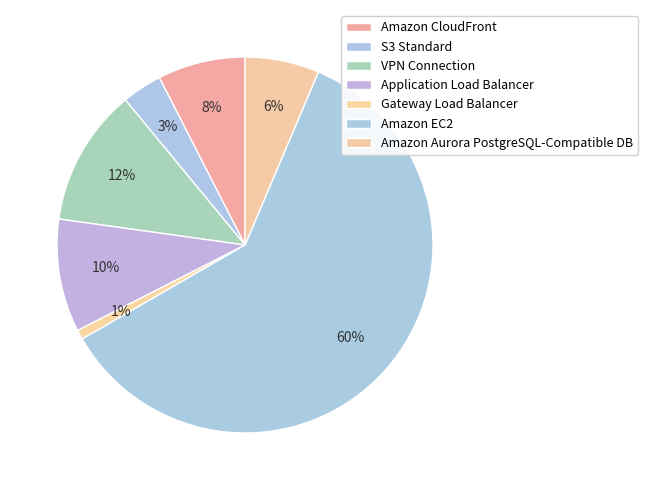

True or false: Application Load Balancer accounts for 1% of the total.

False